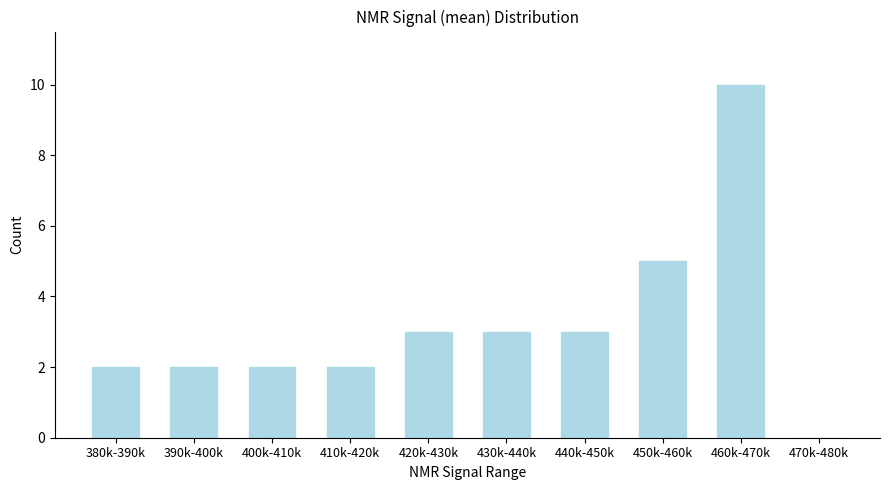

Reading left to right, transcribe all the data shown in this chart.

380k-390k=2	390k-400k=2	400k-410k=2	410k-420k=2	420k-430k=3	430k-440k=3	440k-450k=3	450k-460k=5	460k-470k=10	470k-480k=0